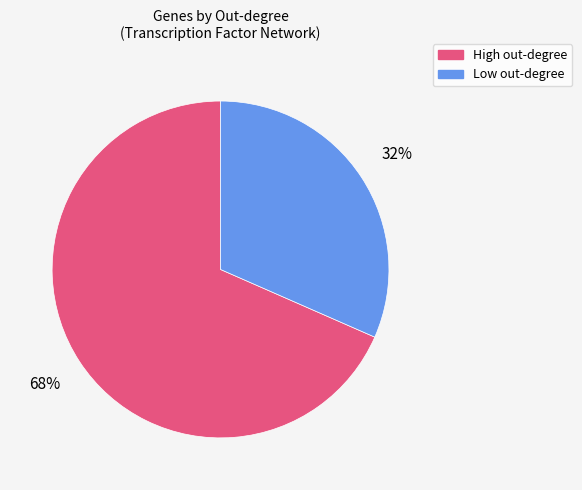

How many segments does this pie chart have?

2